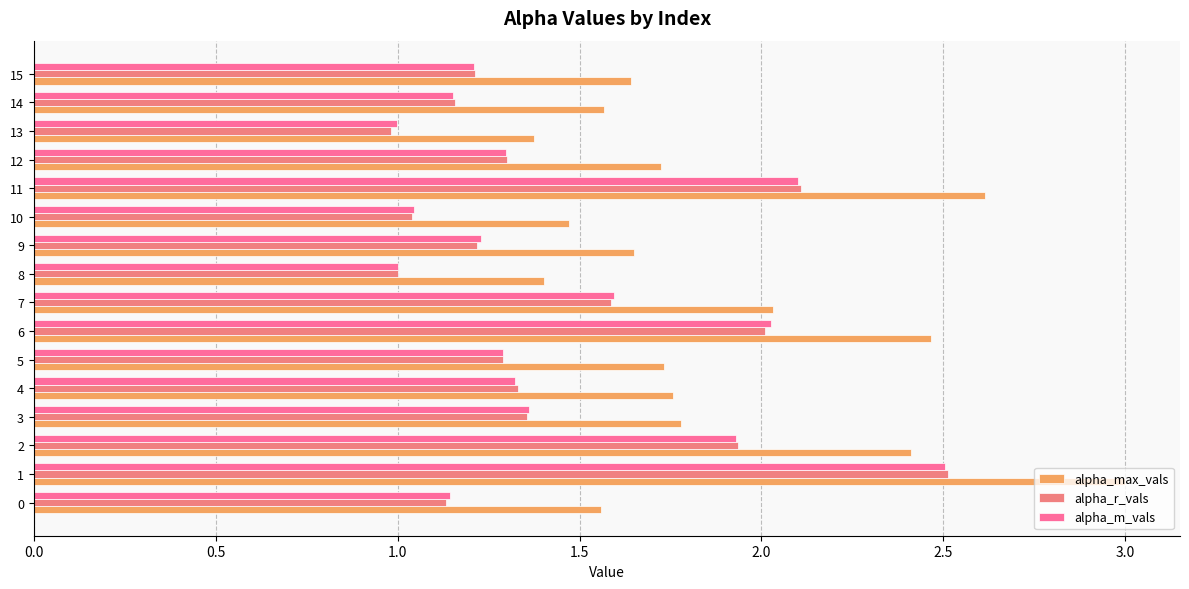

How many data points does each series have?

16